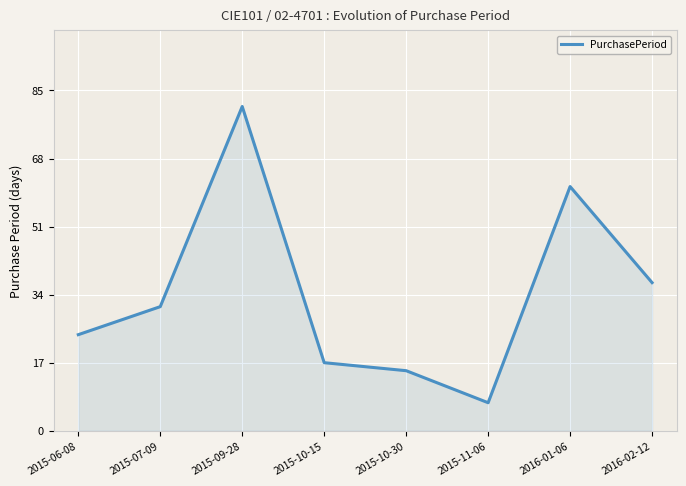

What is the sum of the values at 2015-10-30 and 2015-09-28?

96